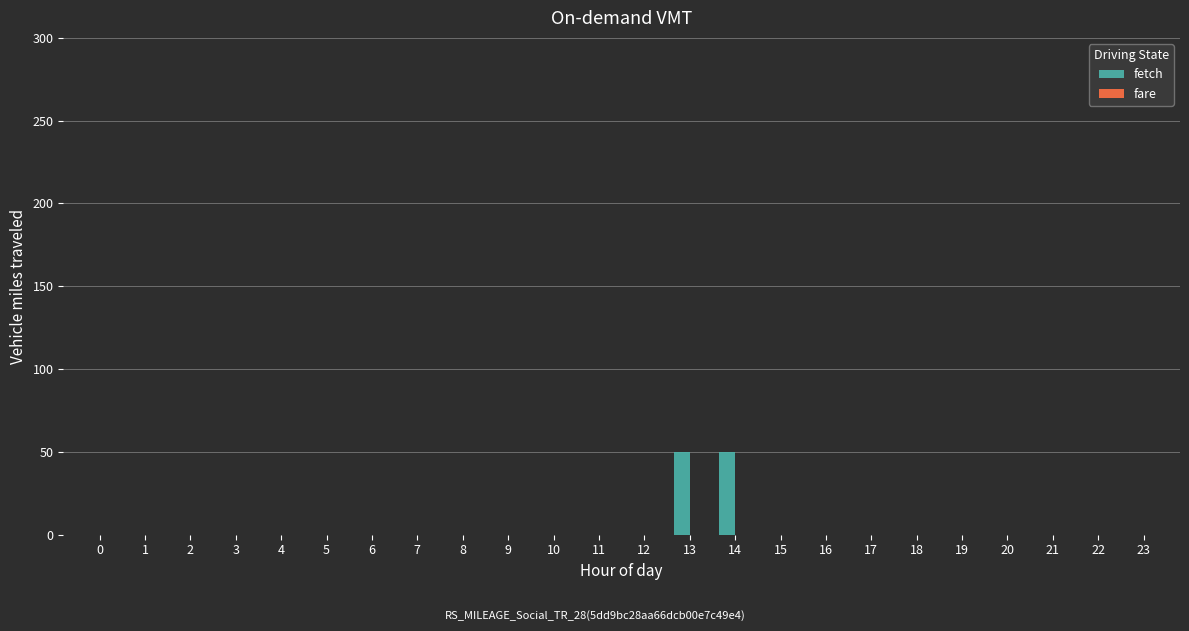

The value at 14 is 90. True or false?

False